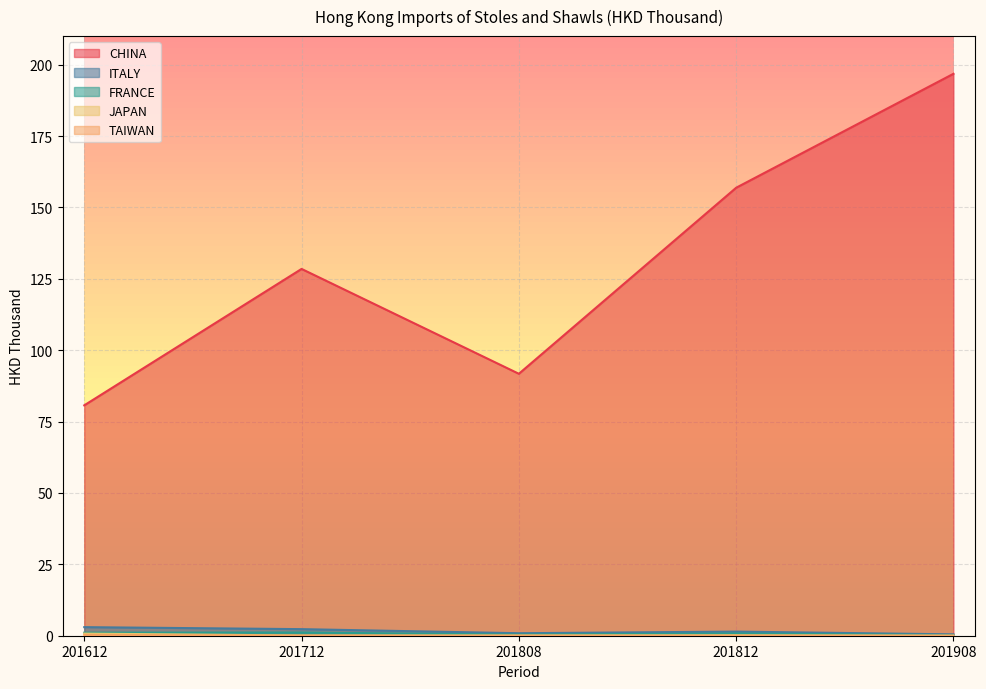

Is the value of FRANCE at 201812 greater than the value of CHINA at 201712?

No